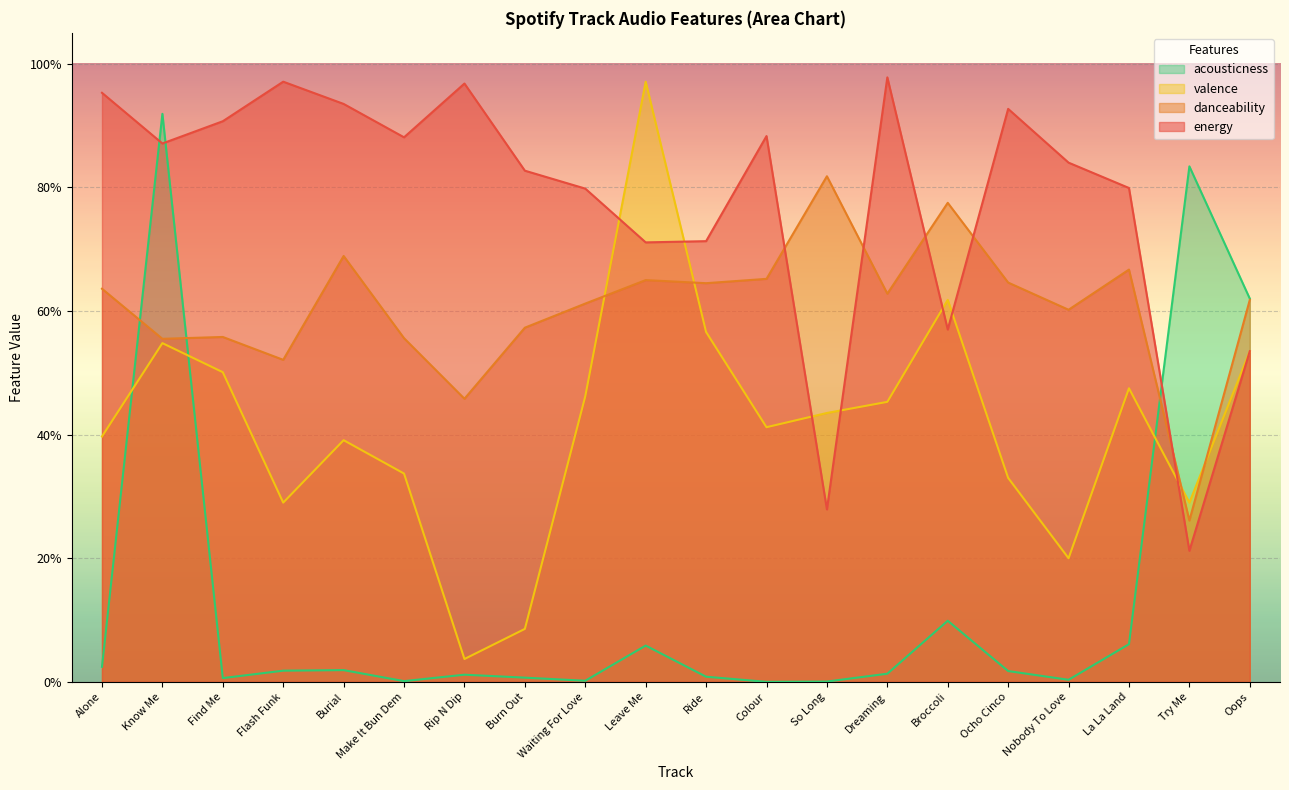

Is the value of energy at Burn Out greater than the value of danceability at Flash Funk?

Yes